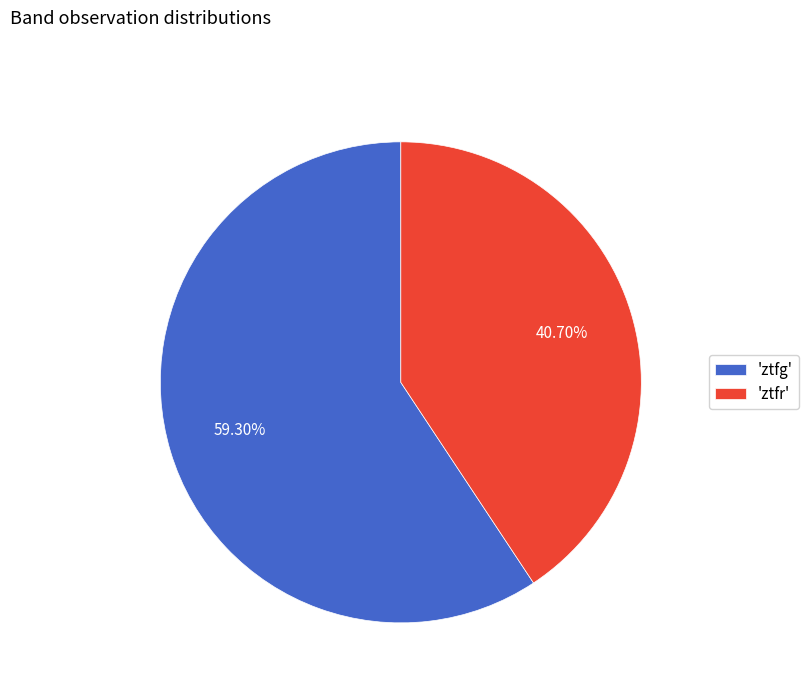

Combined, do 'ztfr' and 'ztfg' account for over 50%?

Yes